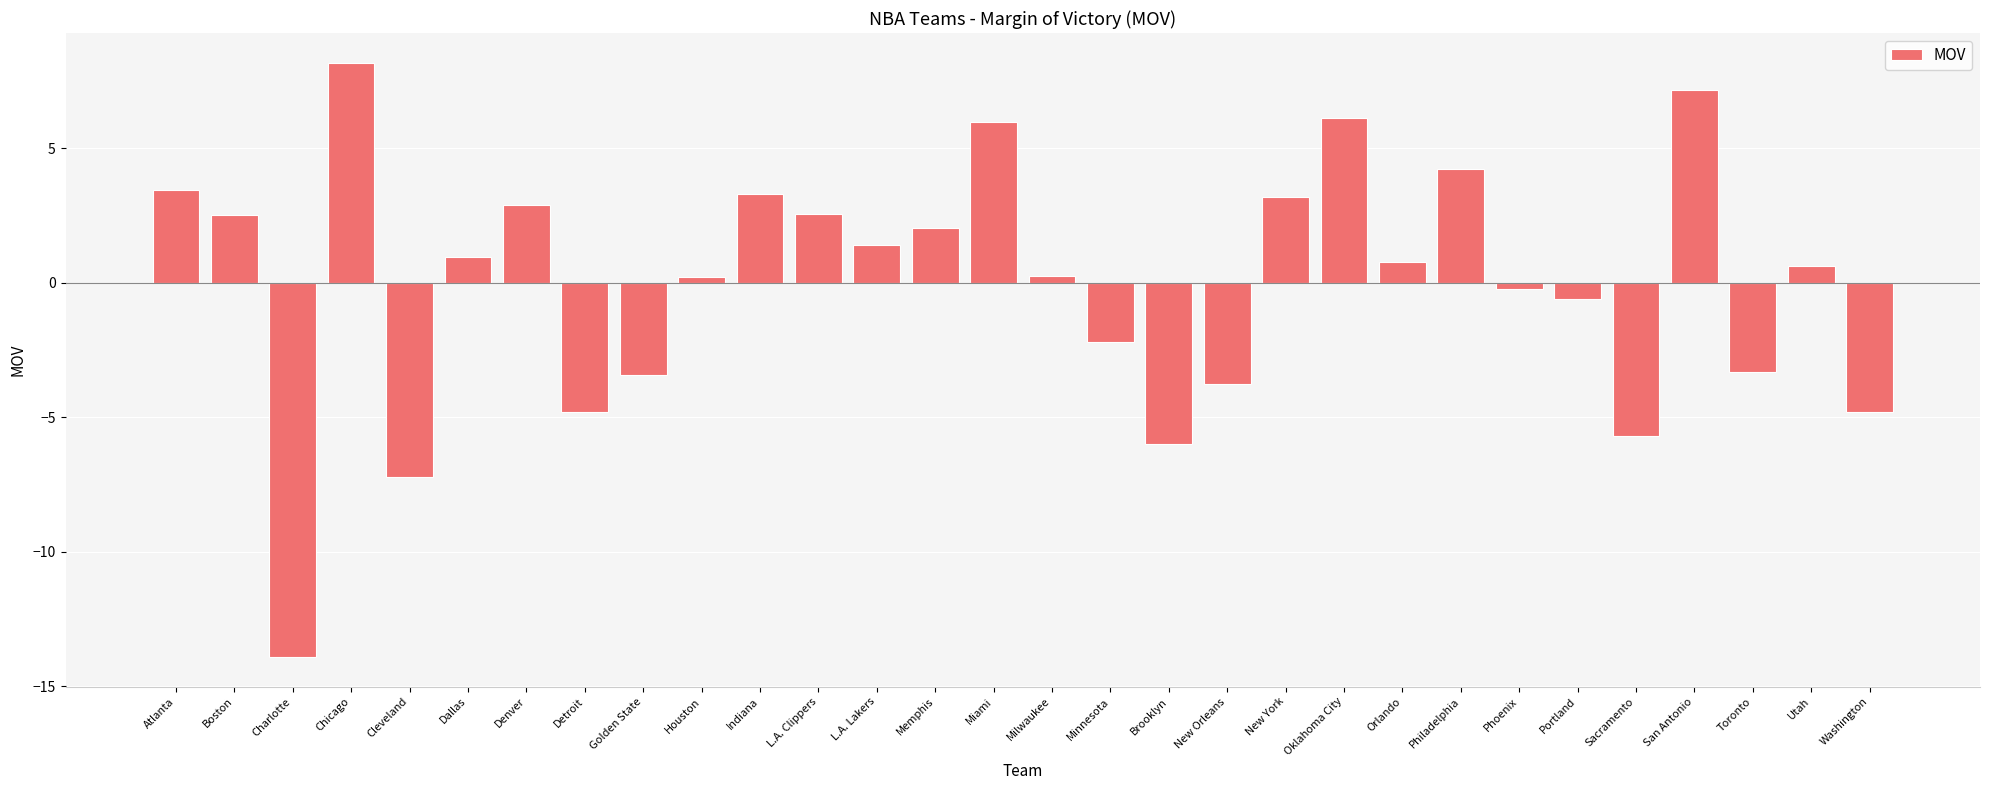

What is the label of the 7th bar from the left?

Denver